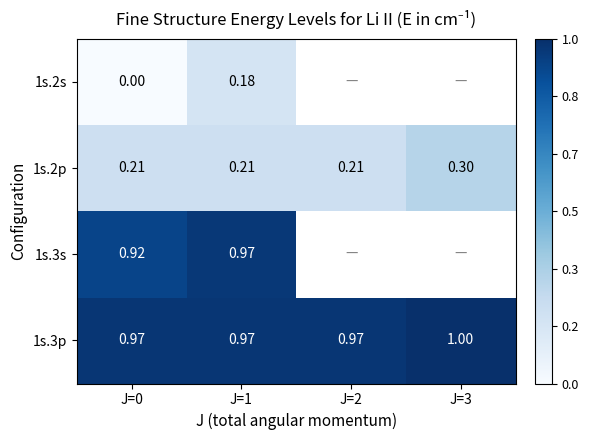

List the series in order of their peak value, lowest first.

1s.2s, 1s.2p, 1s.3s, 1s.3p